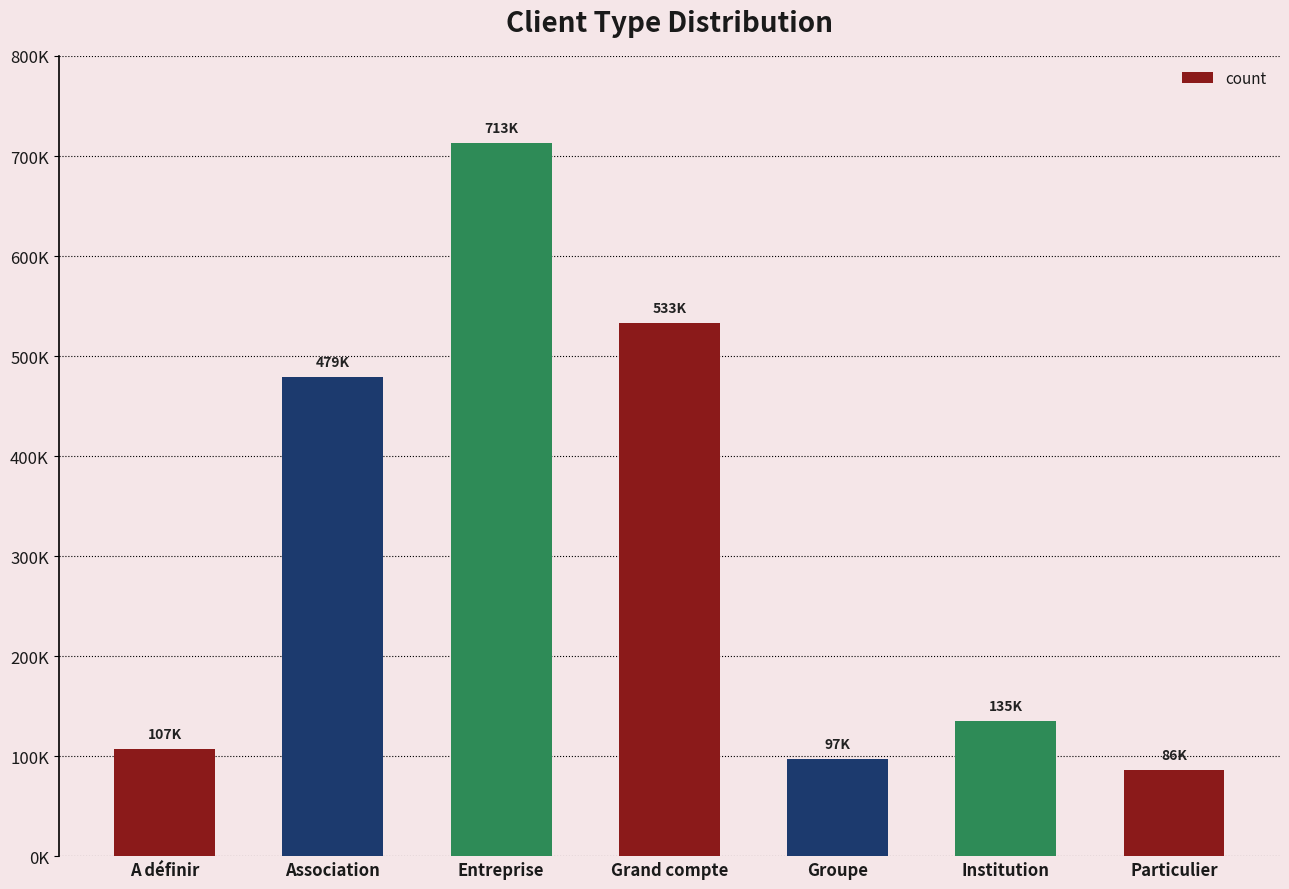

Which label corresponds to the smallest value in the chart?

Particulier